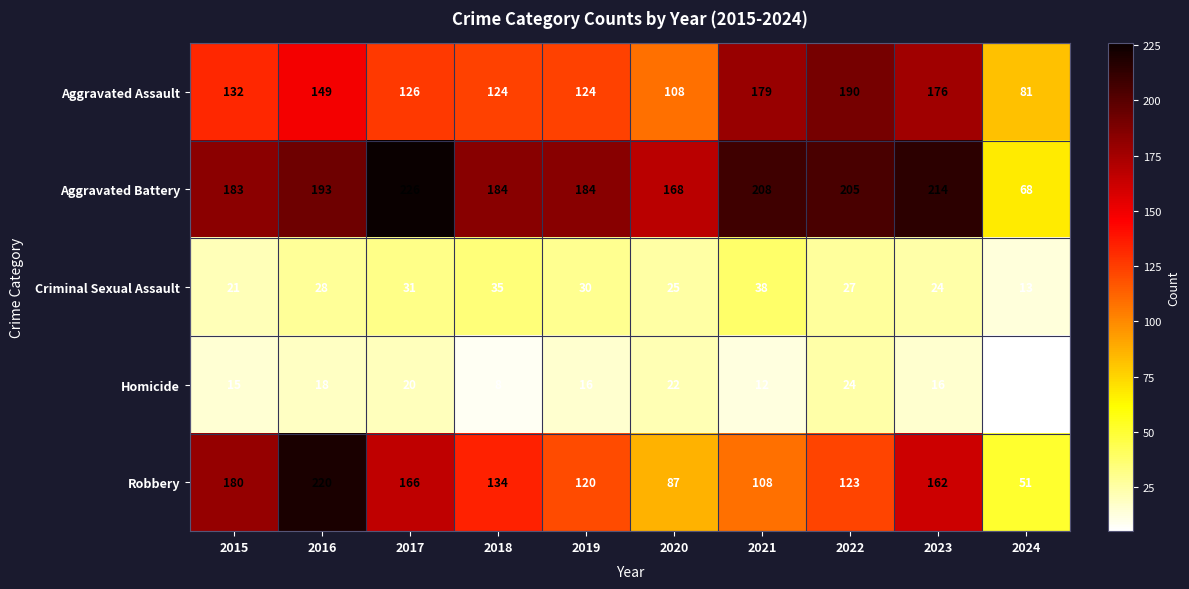

The Robbery series shows 75 at 2024. True or false?

False